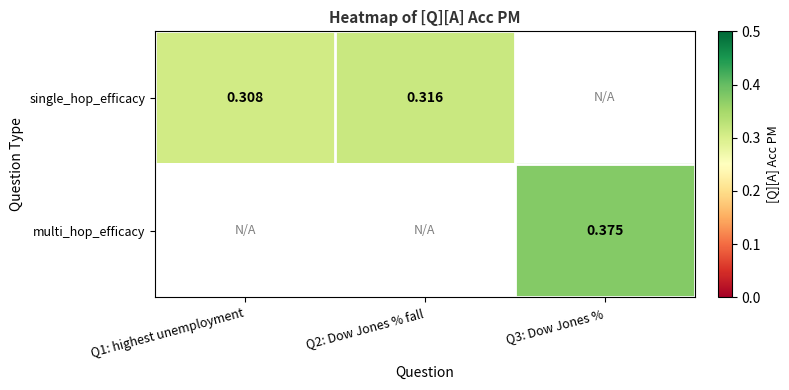

Rank the series at Q2: Dow Jones % fall from highest to lowest value.

single_hop_efficacy, multi_hop_efficacy